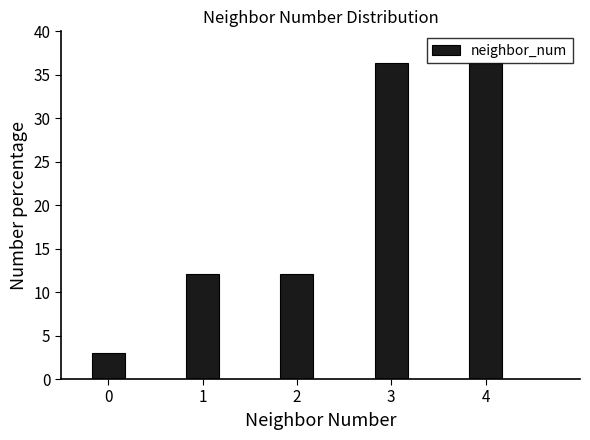

What is the sum of the values at 0 and 1?

15.2